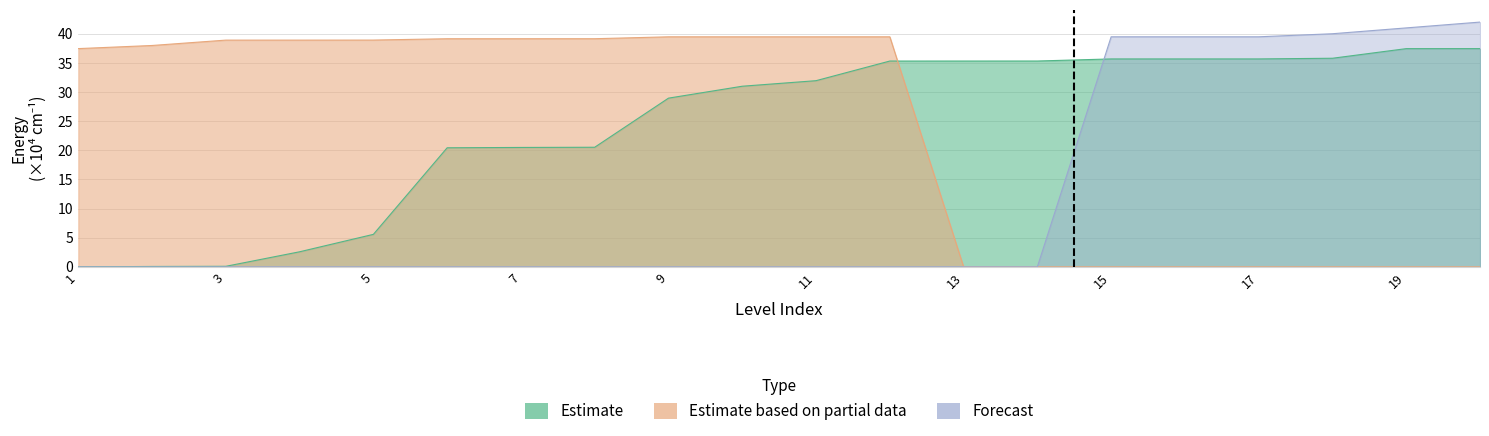

Does the chart have visible grid lines?

Yes